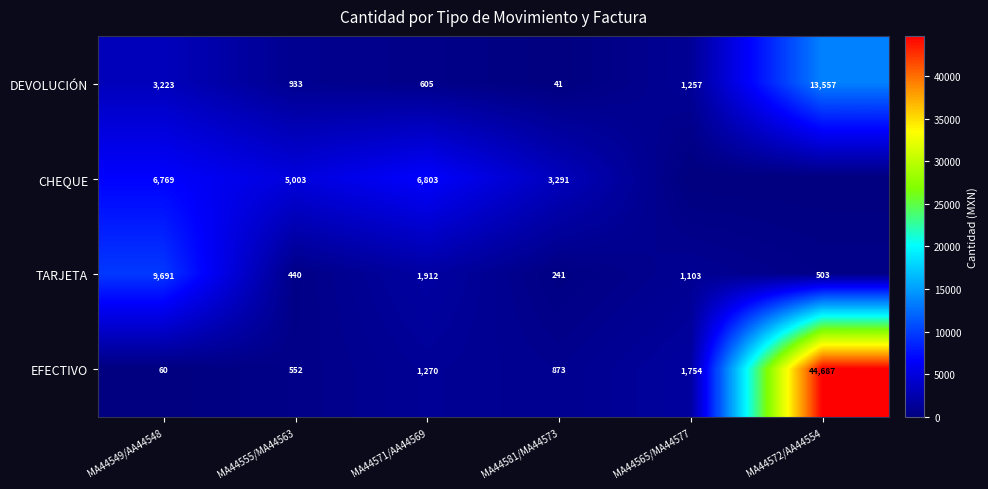

Where does the TARJETA series first go above 1103?

MA44549/AA44548